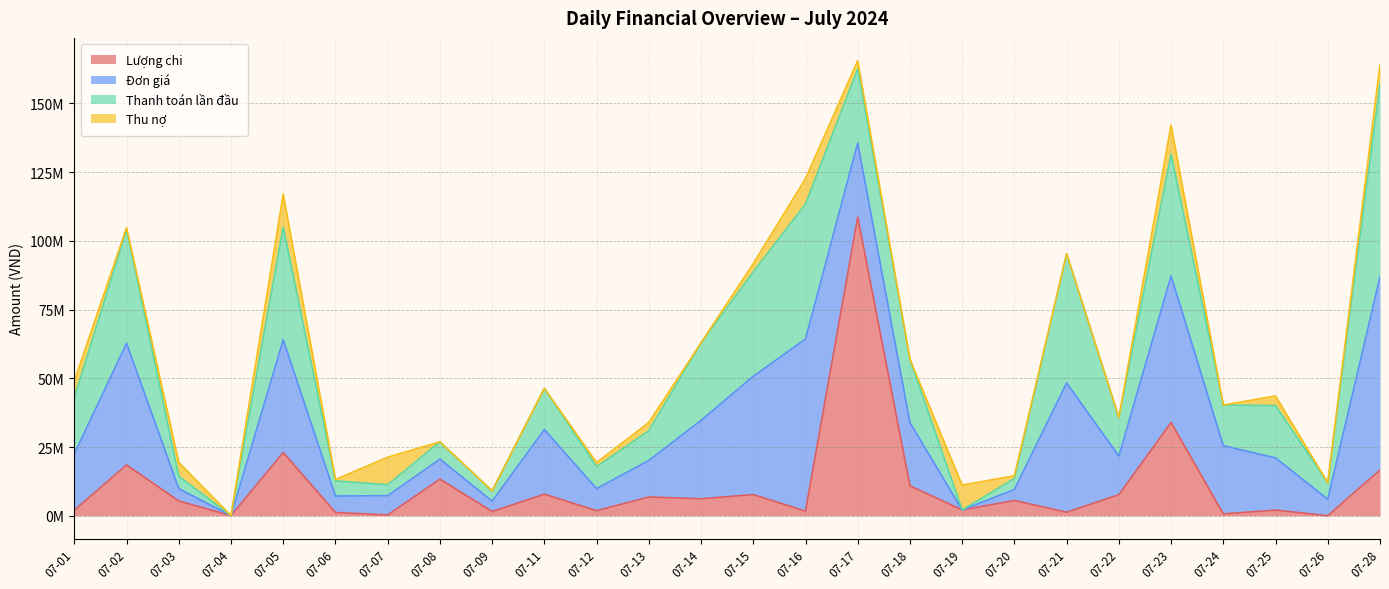

How many data points in Đơn giá are above 20500000?

12